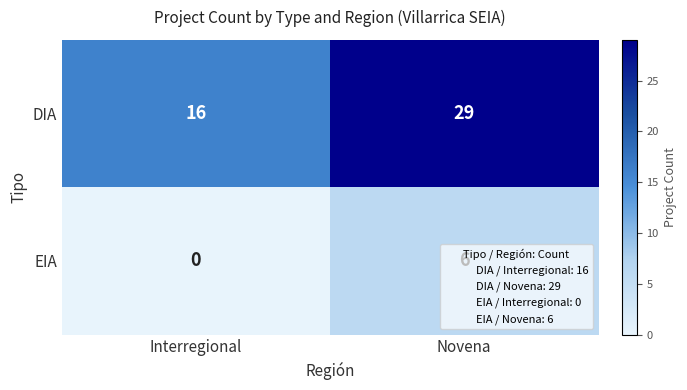

What is the spread (max minus min) of values at Novena?

23